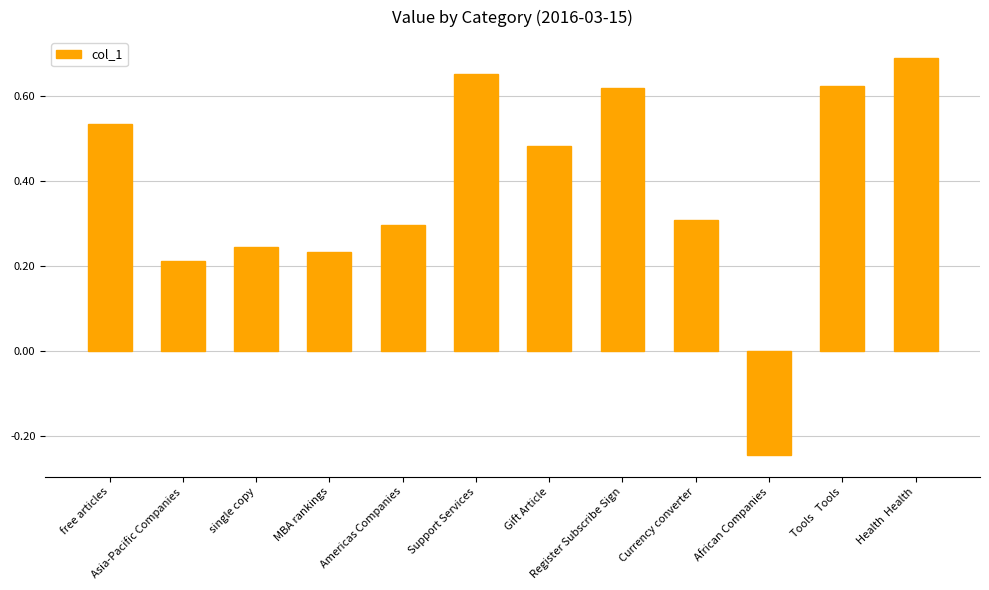

The value at Gift Article is 0.3. True or false?

False